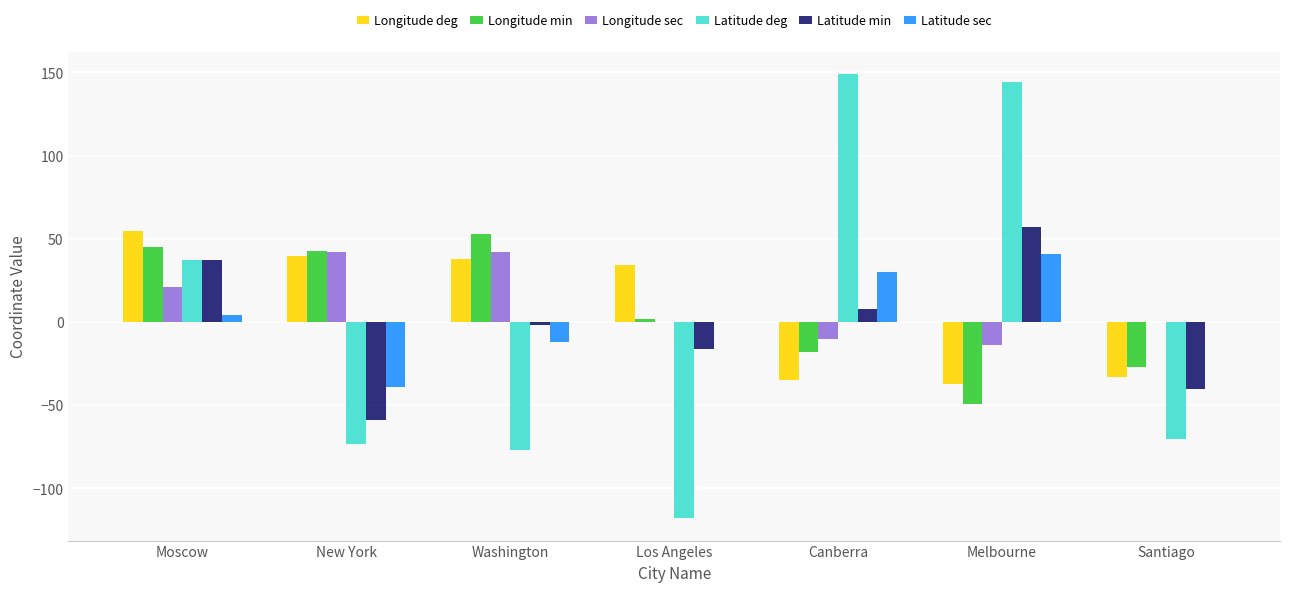

What is the sum of all Latitude min values?

-15